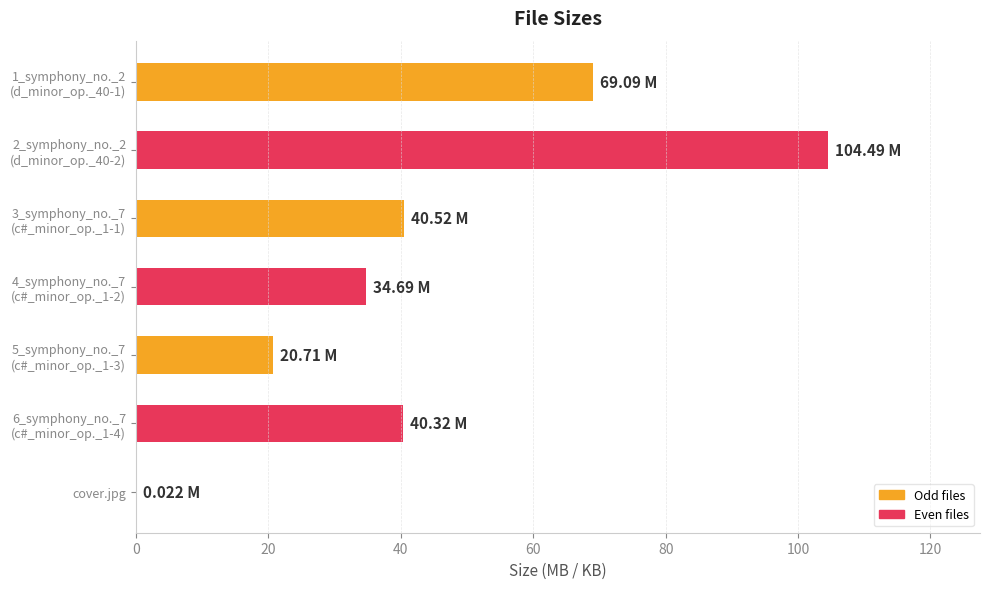

What is the sum of all values?

309.8